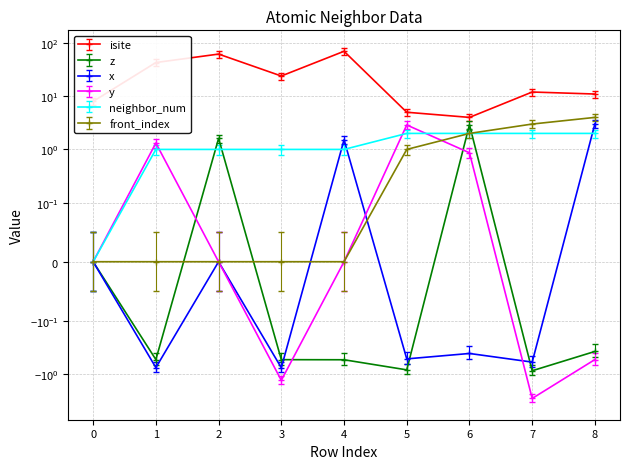

Where is front_index nearest to the value 2?

6